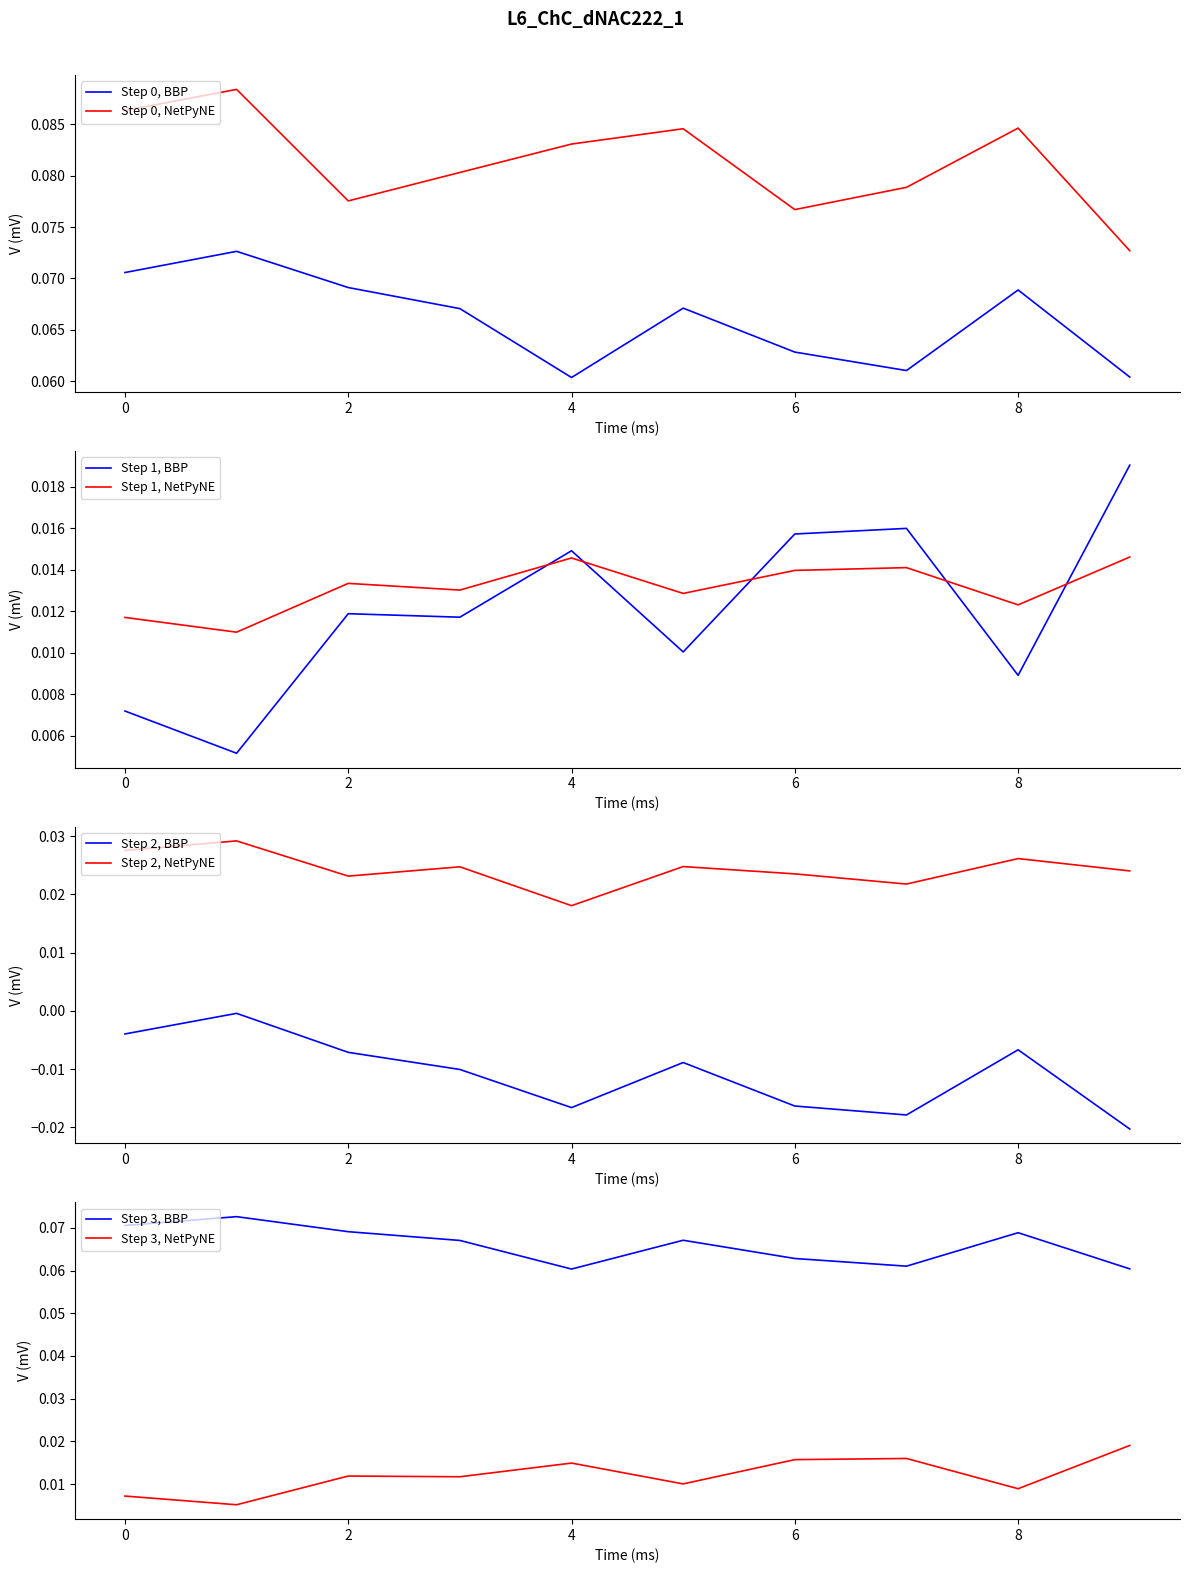

The 0 series shows 0.1 at 6. True or false?

True